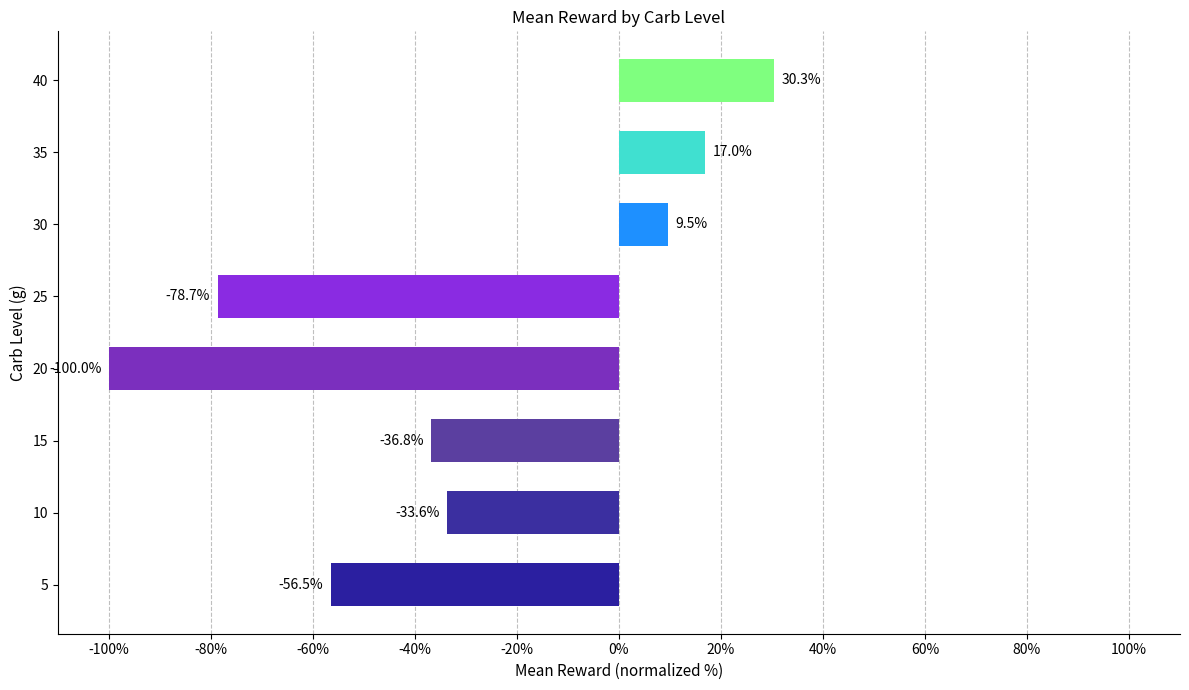

The value at 35 is 29.3. True or false?

False